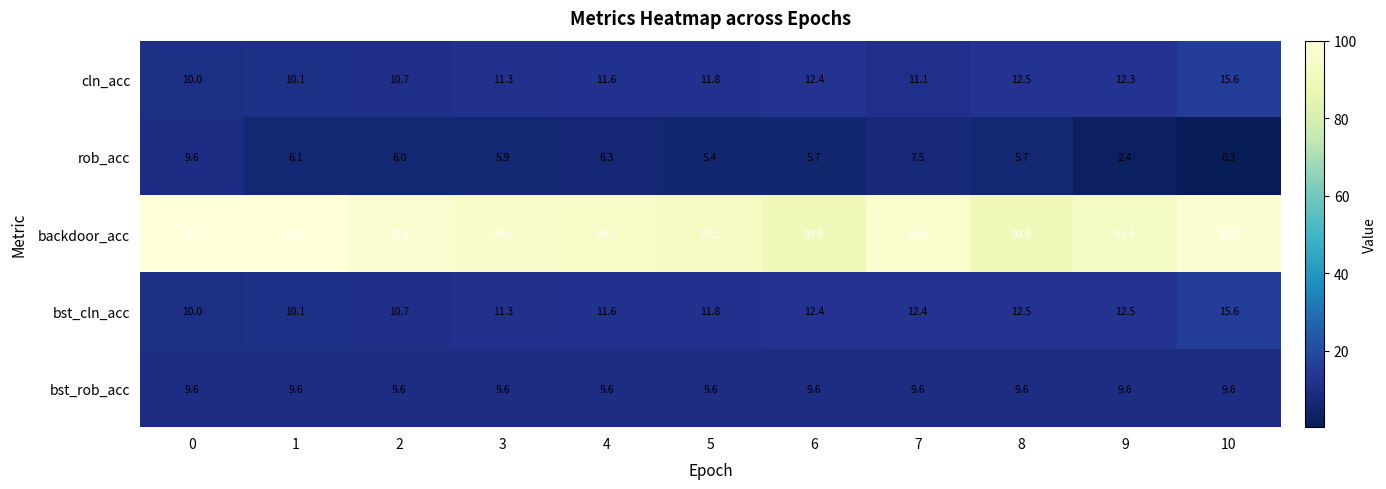

What is the sum of all bst_cln_acc values?

130.9